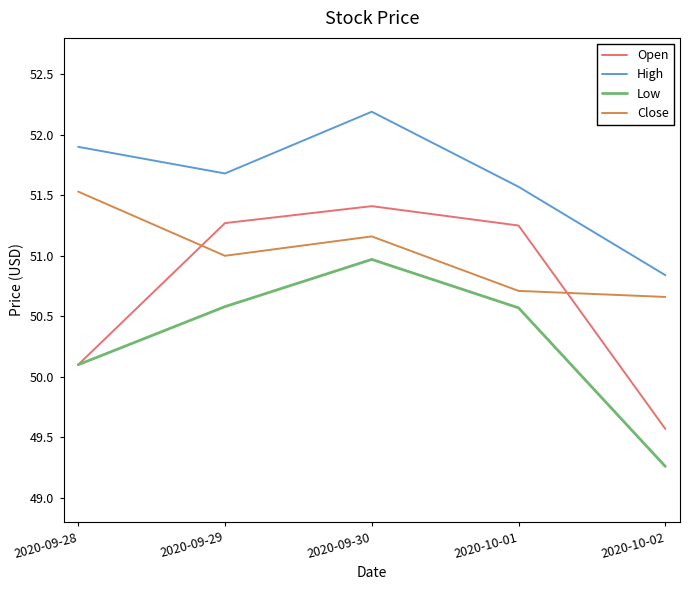

What position from the left is 2020-09-30?

3